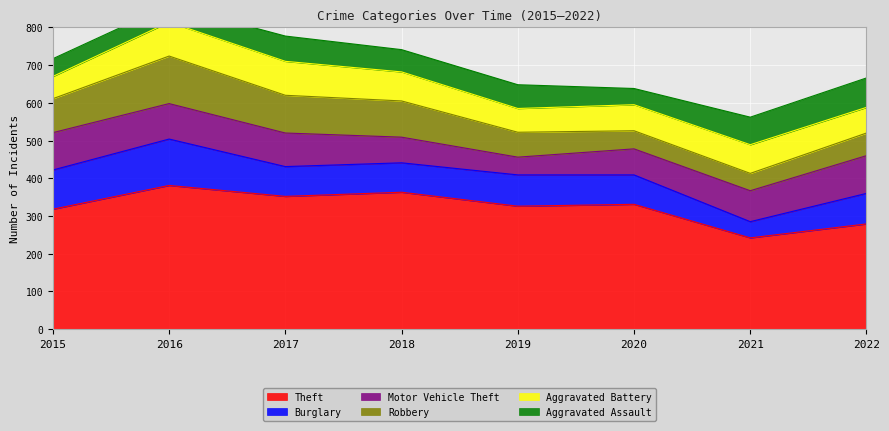

What are all the series names shown in the legend?

Theft, Burglary, Motor Vehicle Theft, Robbery, Aggravated Battery, Aggravated Assault